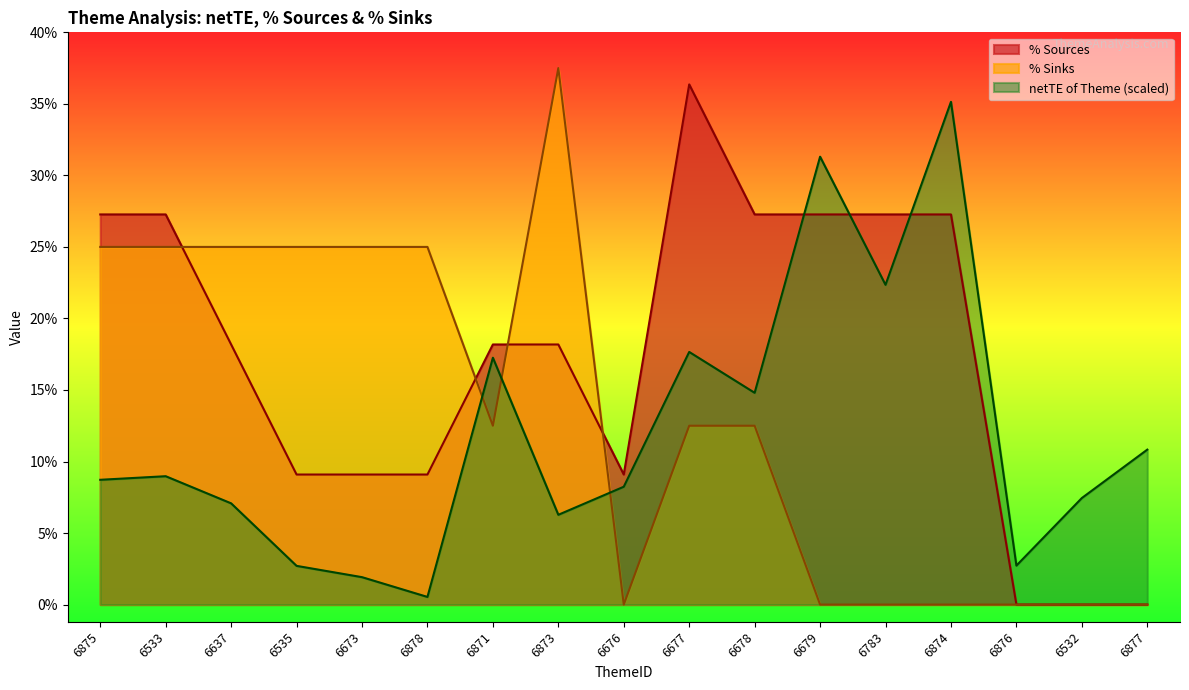

Where do netTE of Theme and % Sources first cross each other?

6678 and 6679